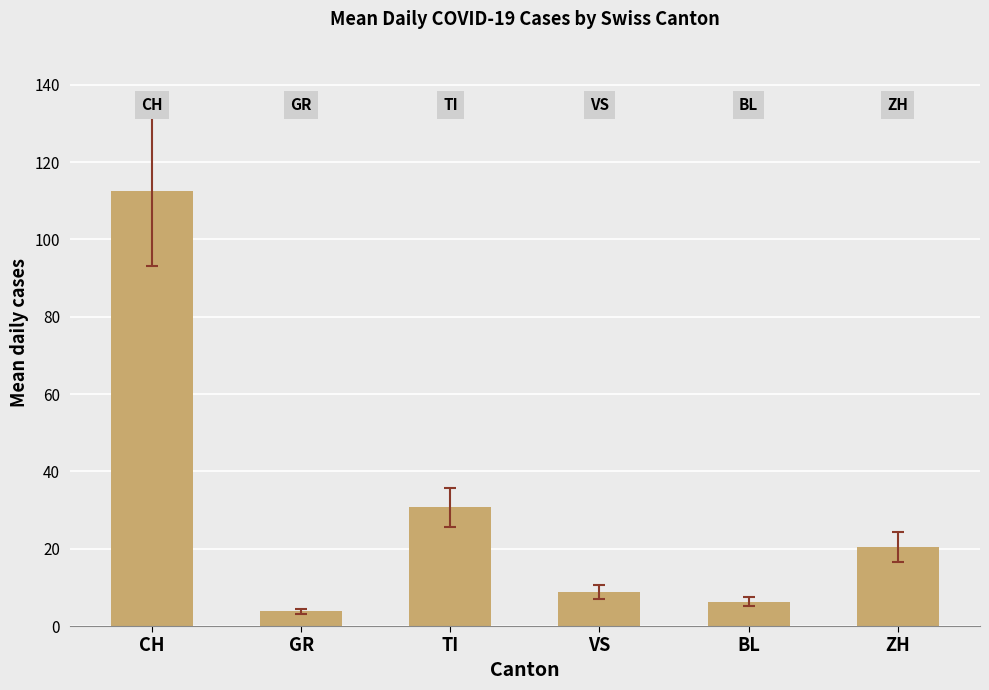

The value at GR is 3.8. True or false?

True